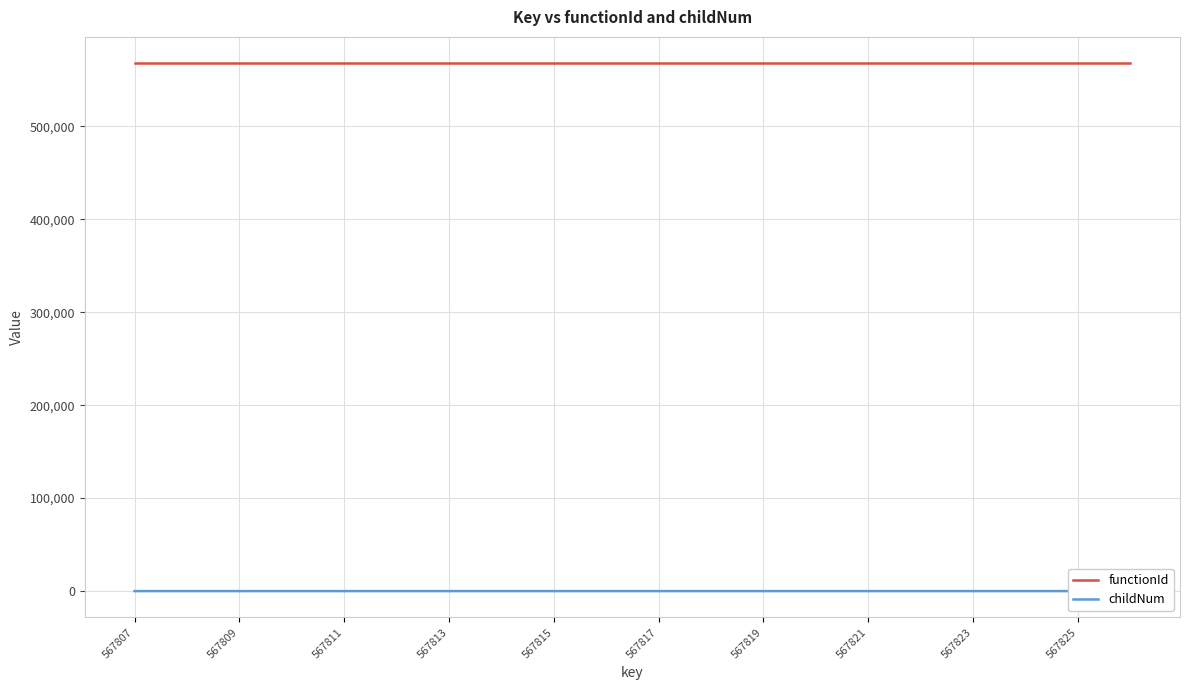

Reading right to left, transcribe all the data shown in this chart.

functionId: 567806	567806	567806	567806	567806	567806	567806	567806	567806	567806	567806	567806	567806	567806	567806	567806	567806	567806	567806	567806
childNum: 0	1	0	0	2	1	0	0	0	1	0	1	0	2	0	1	0	0	0	0